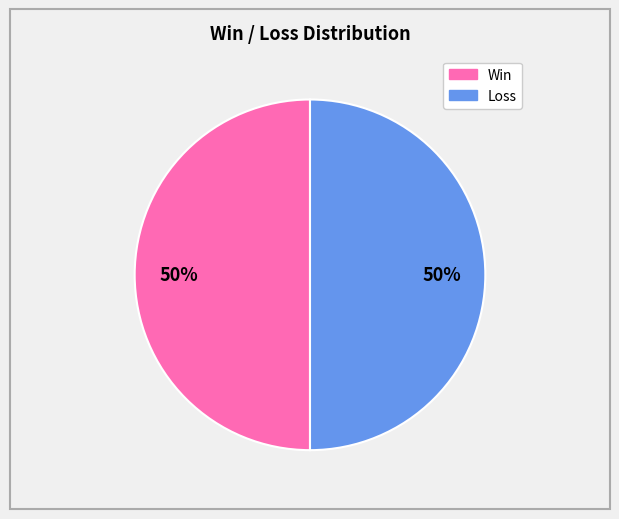

To the nearest percent, what is the average slice percentage?

50%